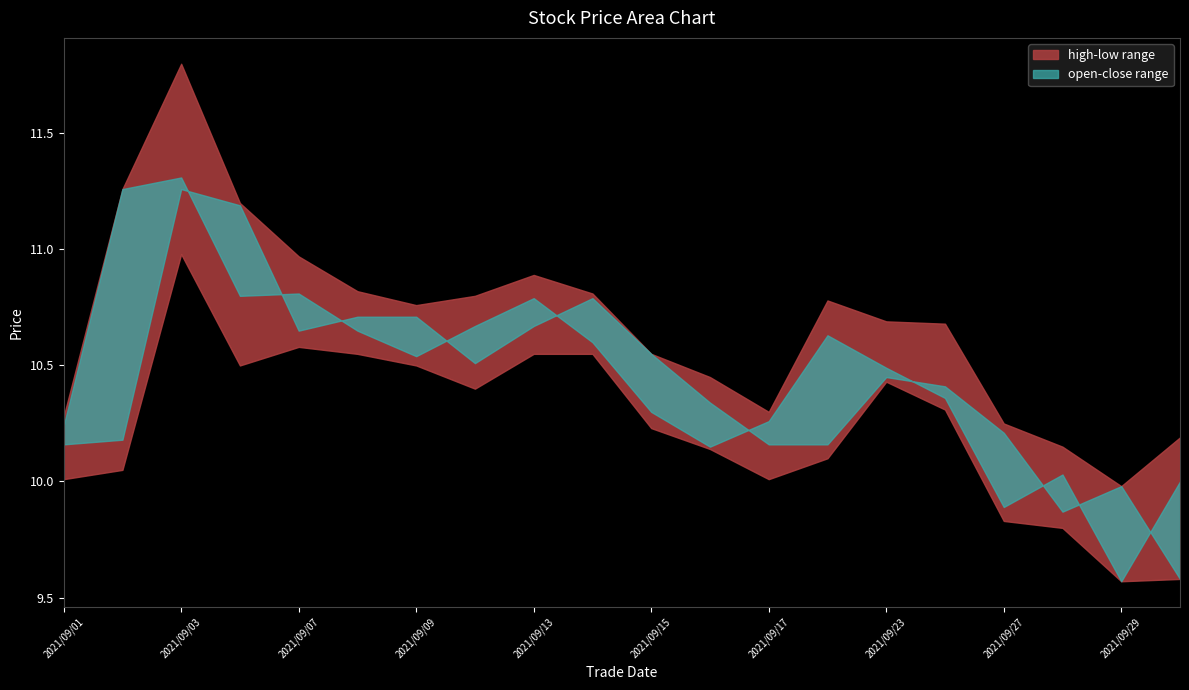

At which category does the chart reach its peak across all series?

2021/09/03